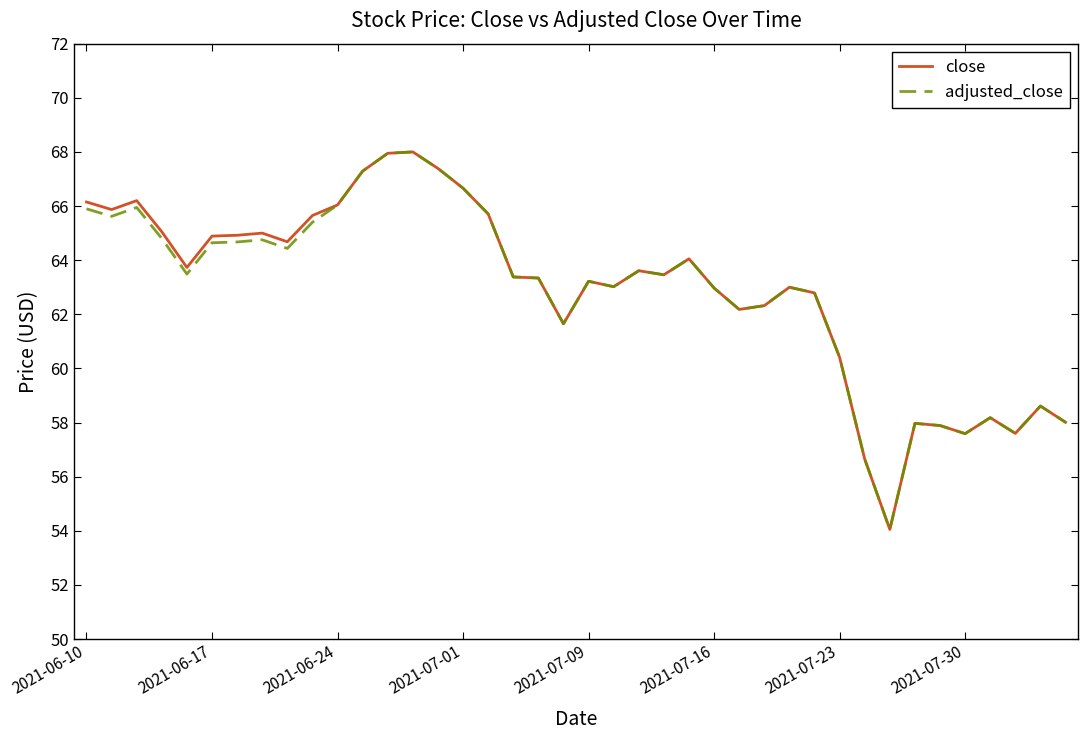

What is the maximum value shown in the chart?

68.0